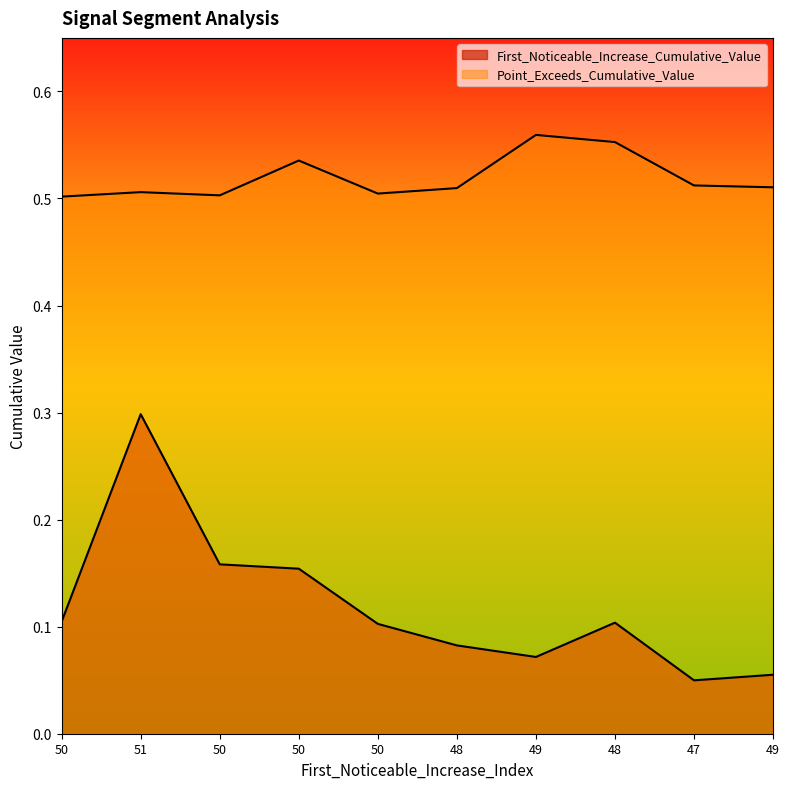

What are all the series names shown in the legend?

First_Noticeable_Increase_Cumulative_Value, Point_Exceeds_Cumulative_Value